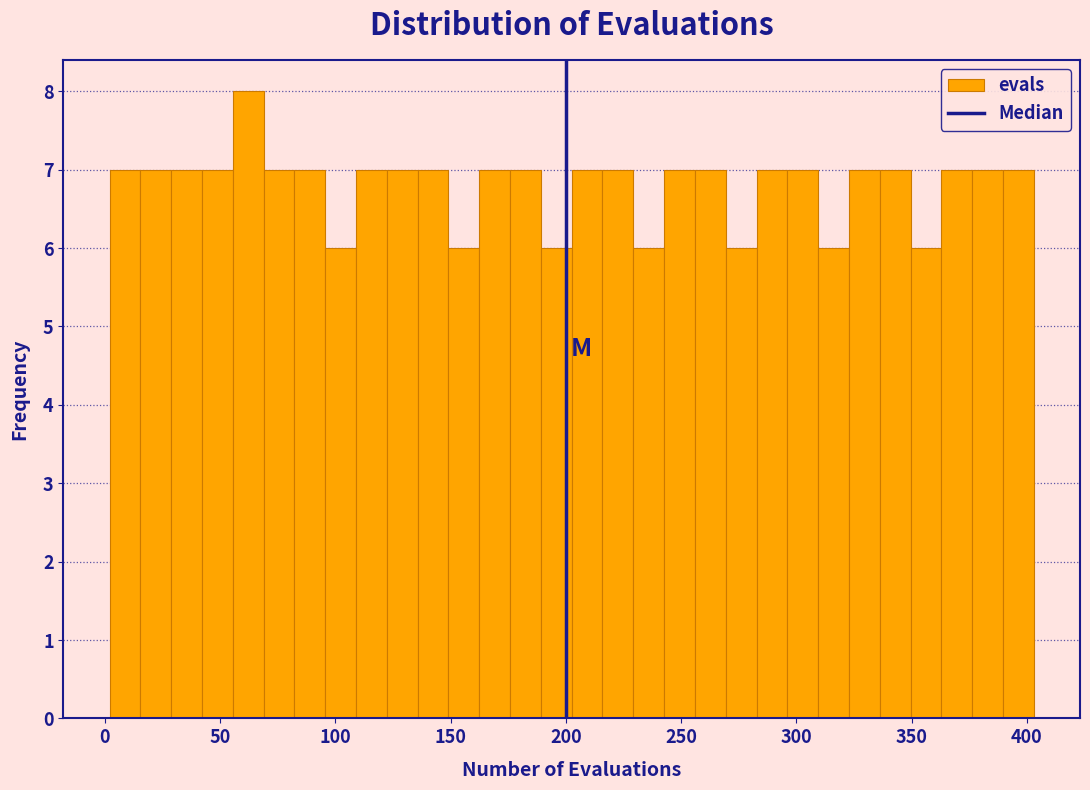

Around what value on the x-axis is the tallest bar? Give the approximate position of its centre, as read against the axis.

60